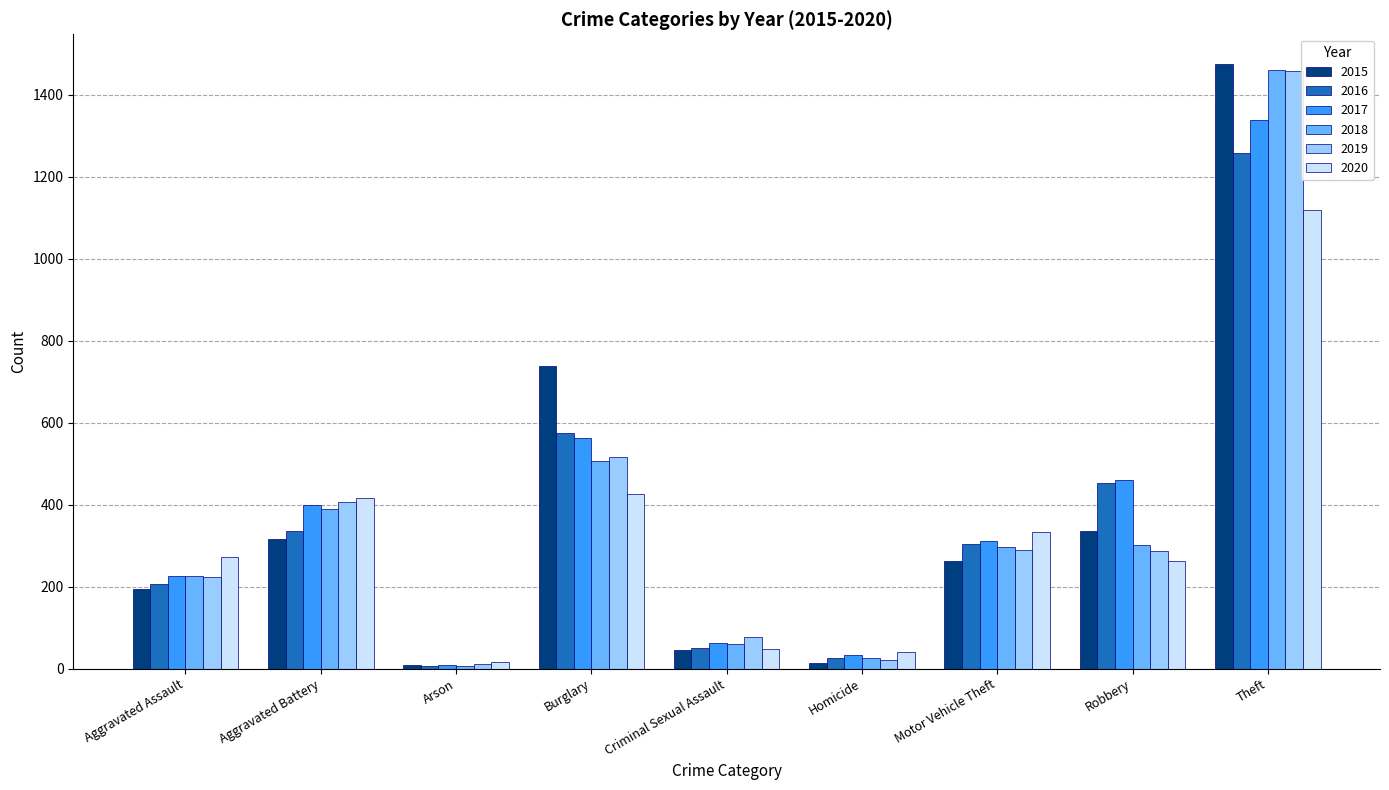

What is the sum of the 2015 values at Arson and Robbery?

346